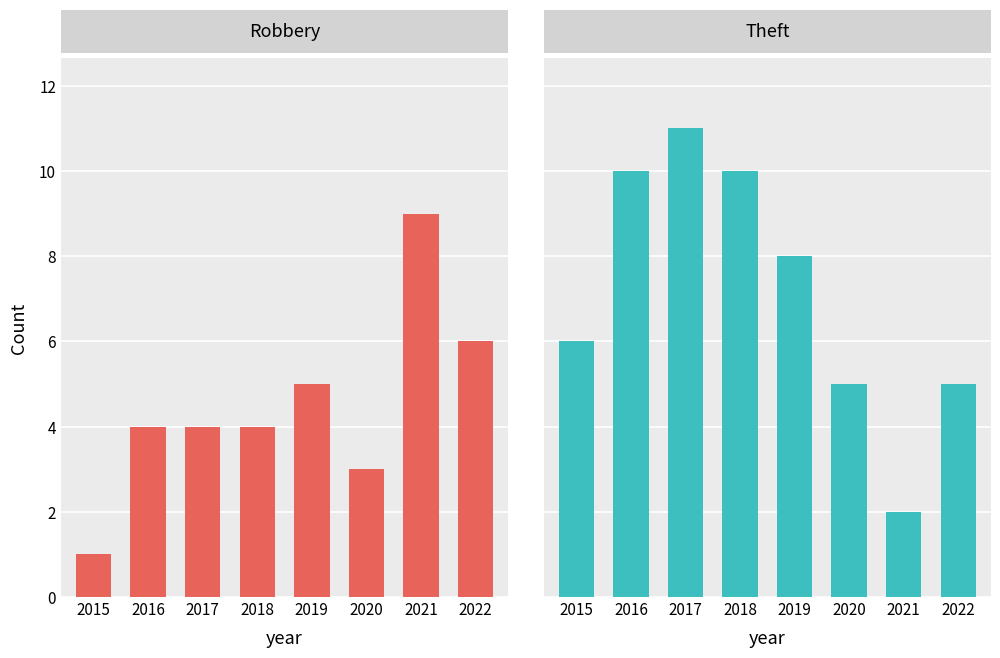

What is the value of the Robbery bar at the 3rd from the left?

4